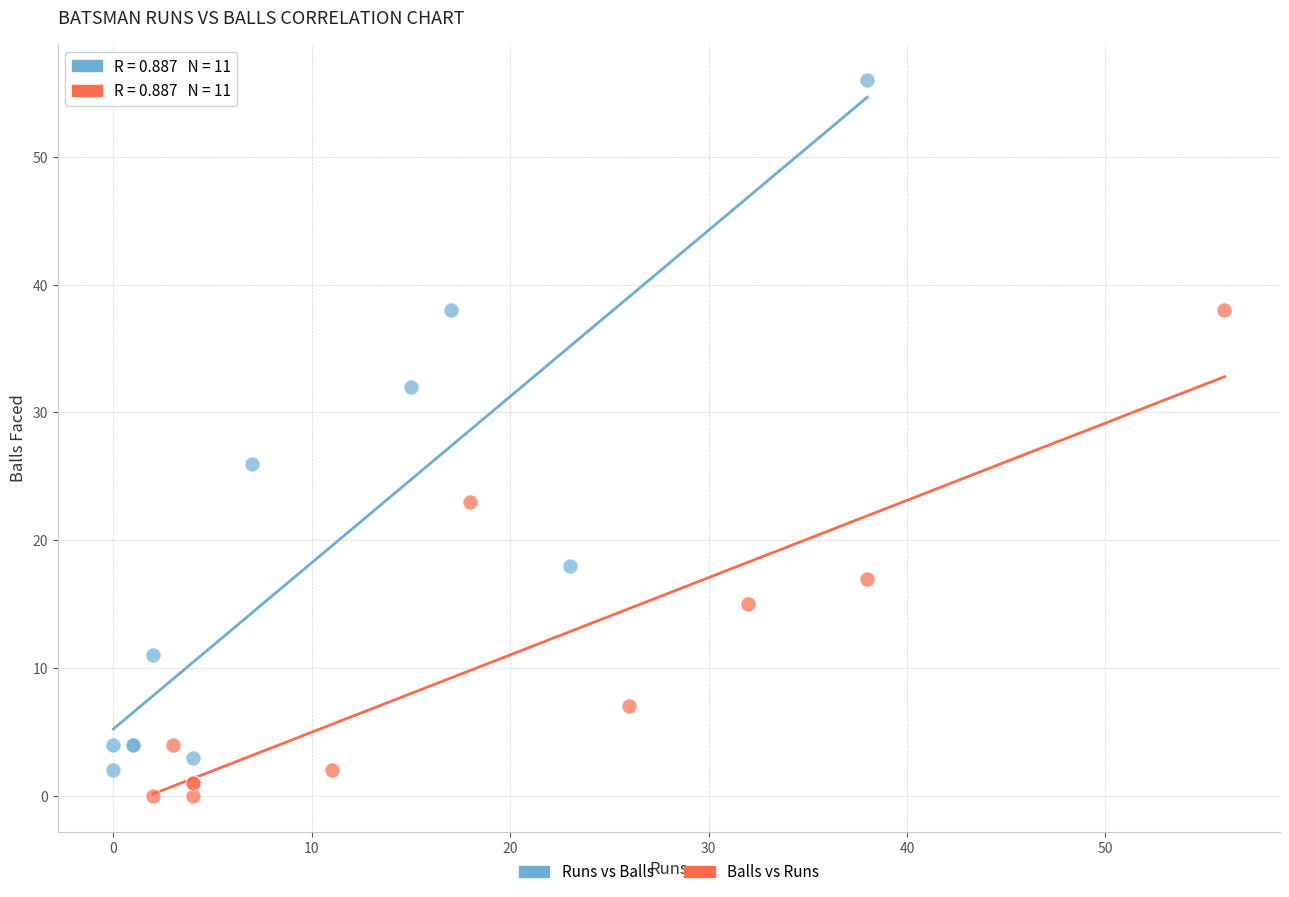

Which series has the widest spread of Y values?

Runs vs Balls